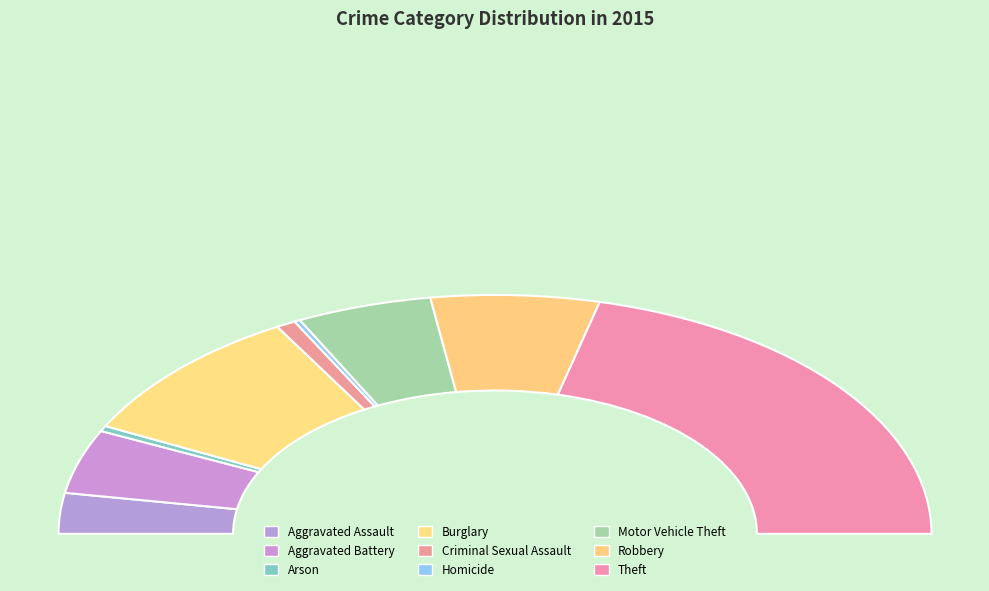

Rank the categories by value from highest to lowest.

Theft, Burglary, Robbery, Motor Vehicle Theft, Aggravated Battery, Aggravated Assault, Criminal Sexual Assault, Arson, Homicide